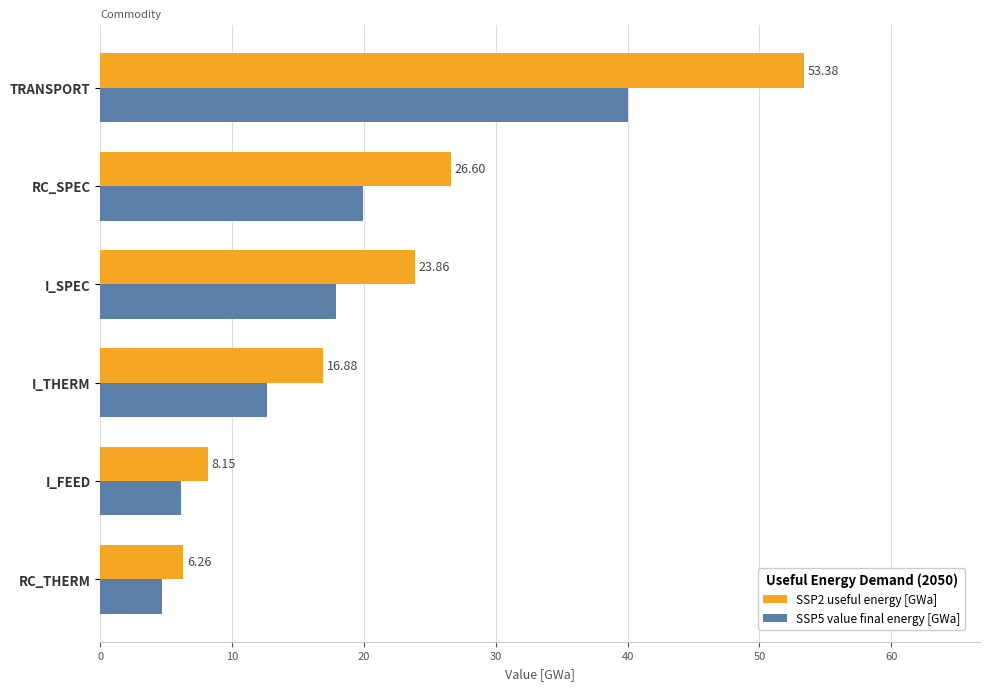

What is the difference between the highest and lowest values at TRANSPORT?

13.4